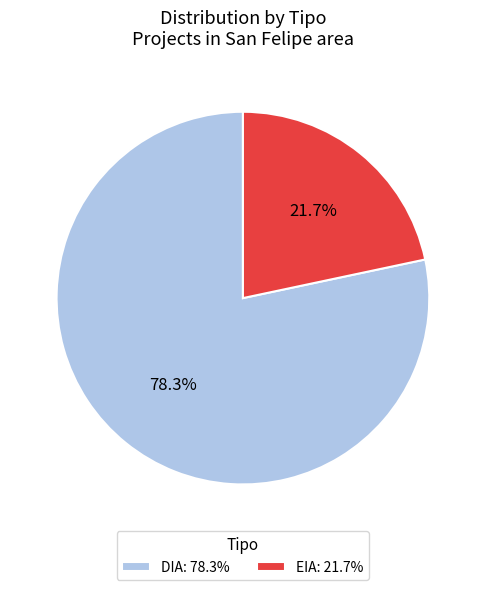

To the nearest percent, what is the combined percentage of DIA and EIA?

100%